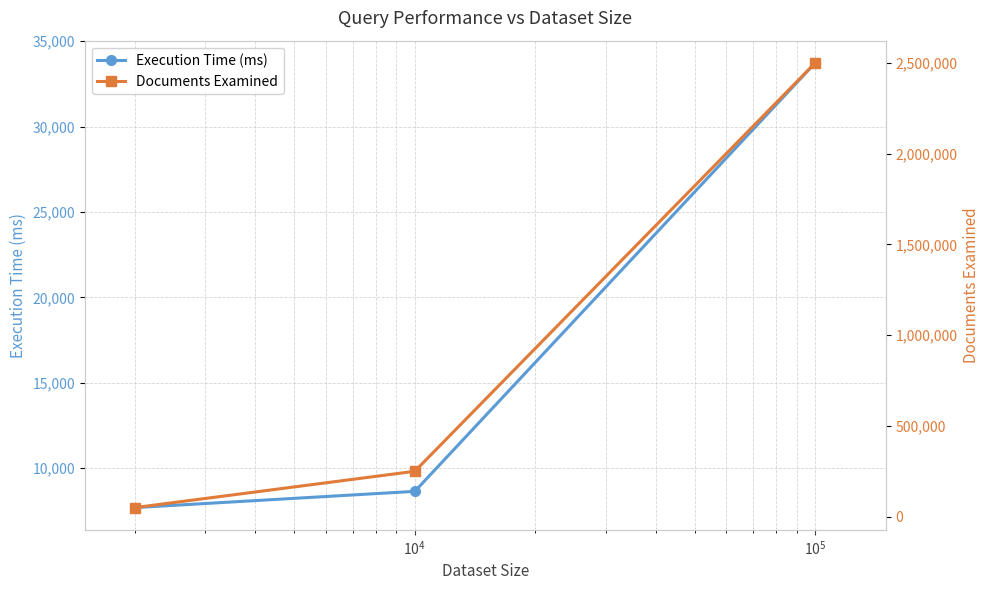

What is the value of the Execution Time (ms) point at the 1st from the left?

7700